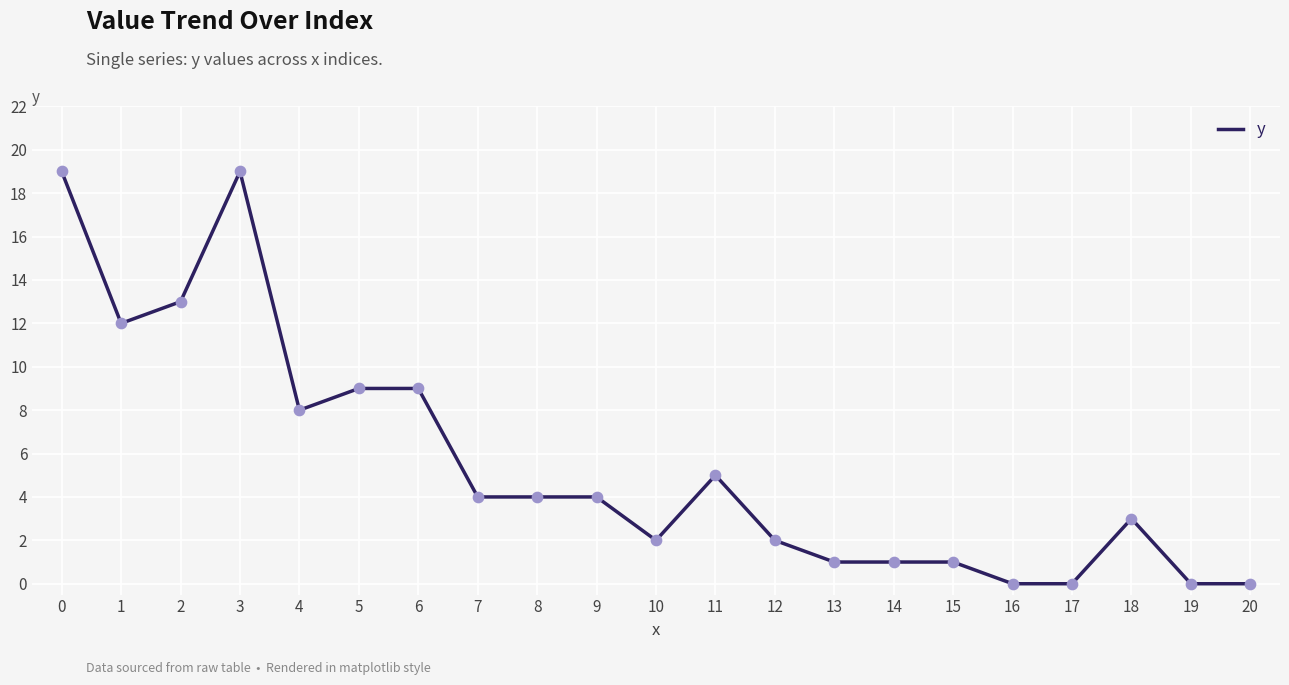

What is the change in value from 11 to 19?

-5